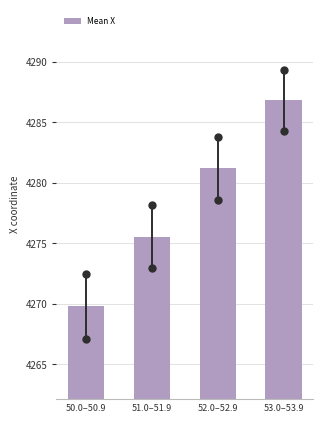

Reading left to right, what are all the values shown in this chart?

50.0–50.9=4269.8	51.0–51.9=4275.6	52.0–52.9=4281.2	53.0–53.9=4286.8